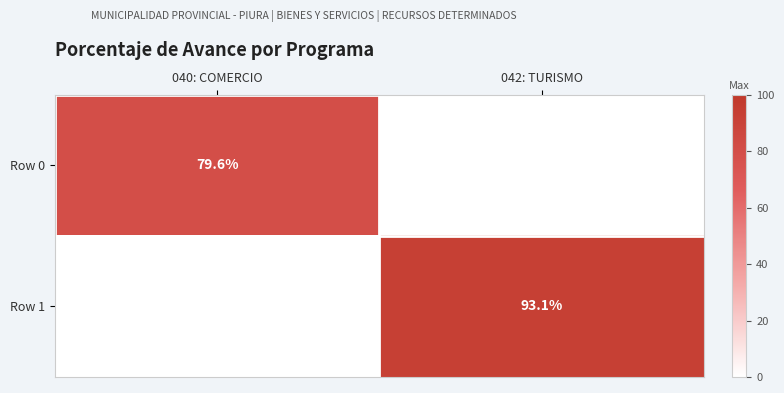

Which series has the largest total across all categories?

Row 1